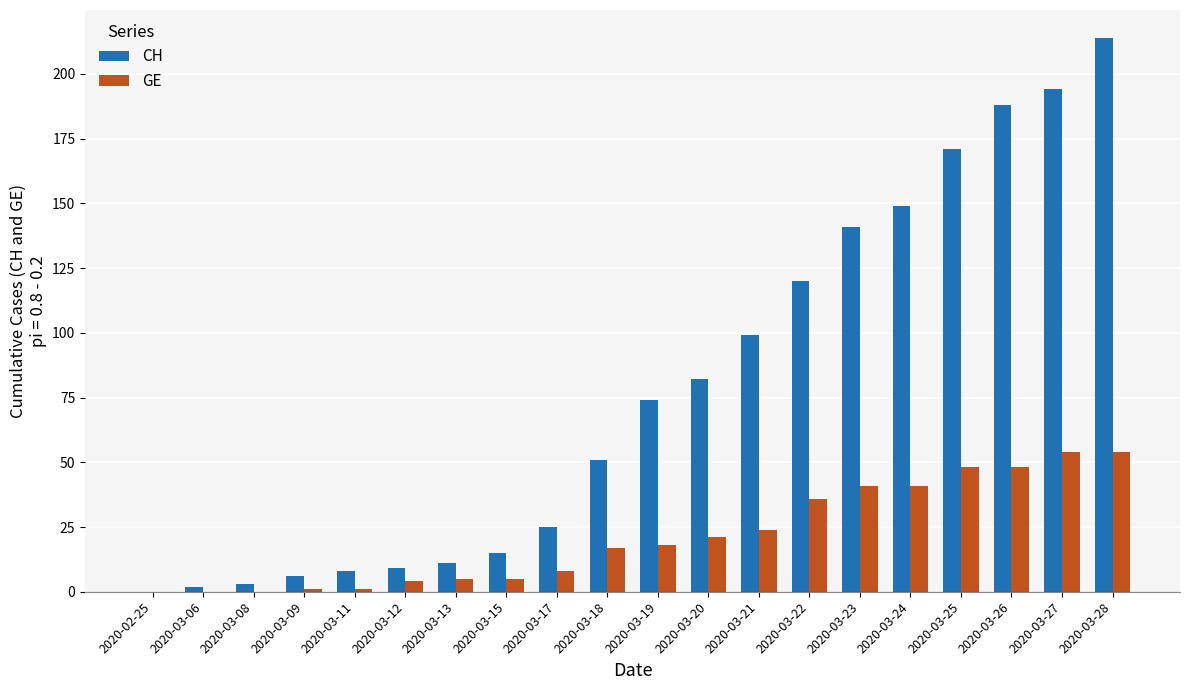

What is the highest value of the GE series?

54